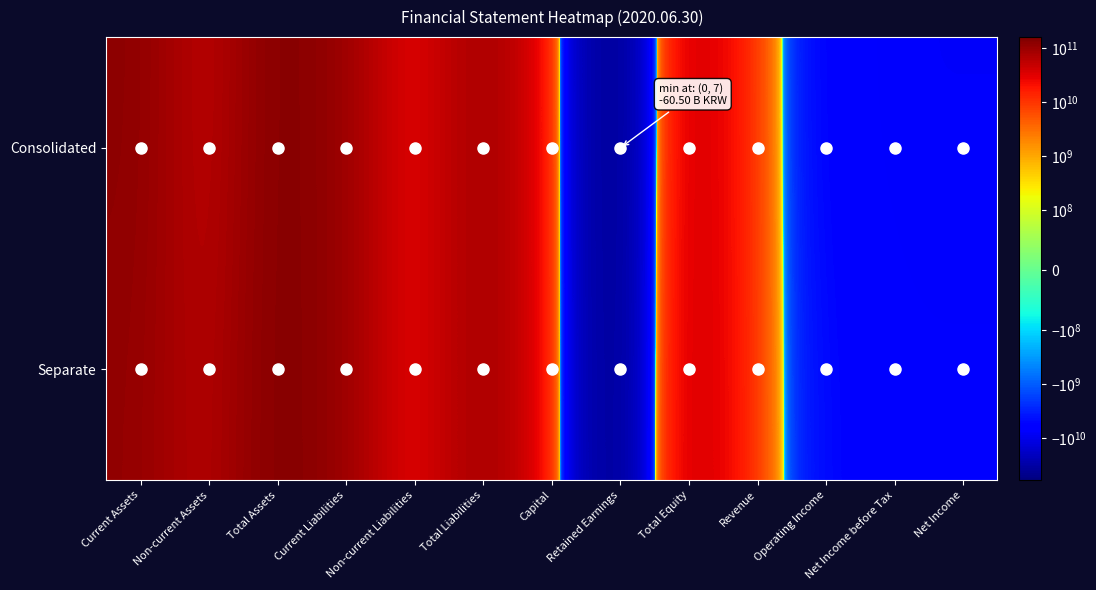

Which label corresponds to the smallest value in the chart?

Retained Earnings